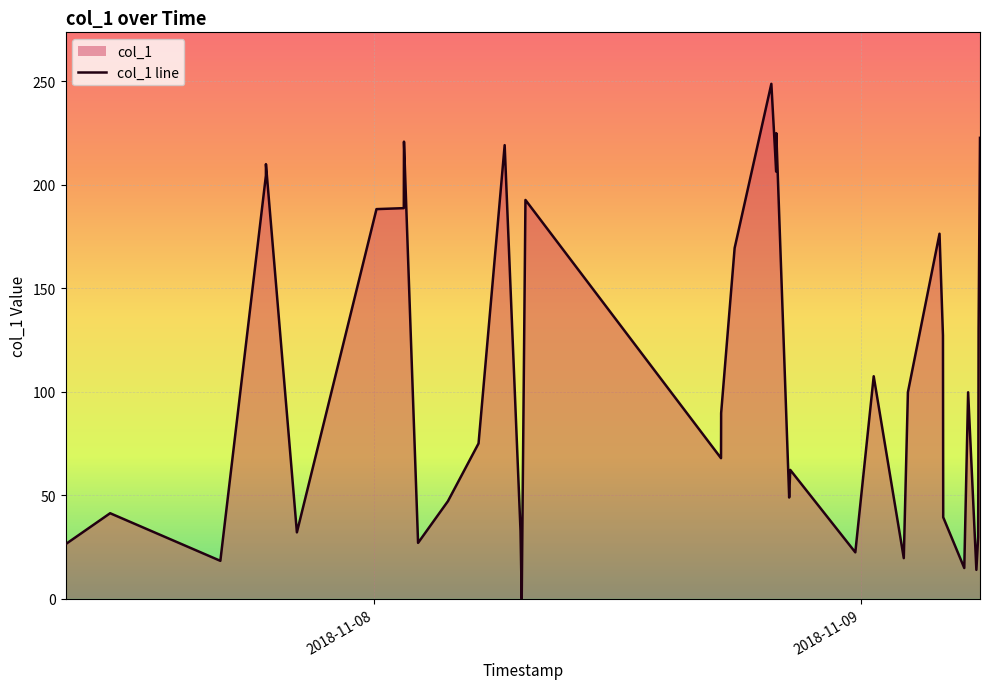

What is the difference between the maximum and minimum values?

248.7